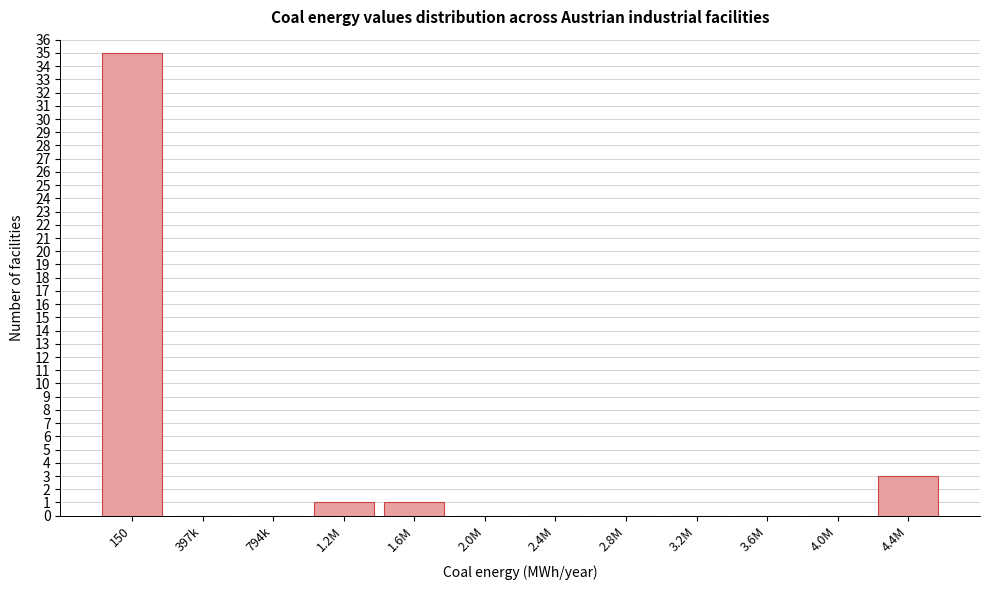

Reading left to right, transcribe all the data shown in this chart.

150=35	397k=0	794k=0	1.2M=1	1.6M=1	2.0M=0	2.4M=0	2.8M=0	3.2M=0	3.6M=0	4.0M=0	4.4M=3